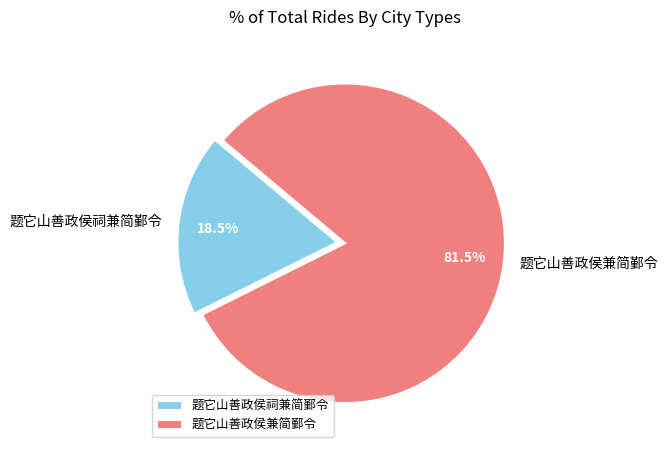

Which category has the smallest portion of the pie?

题它山善政侯祠兼简鄞令